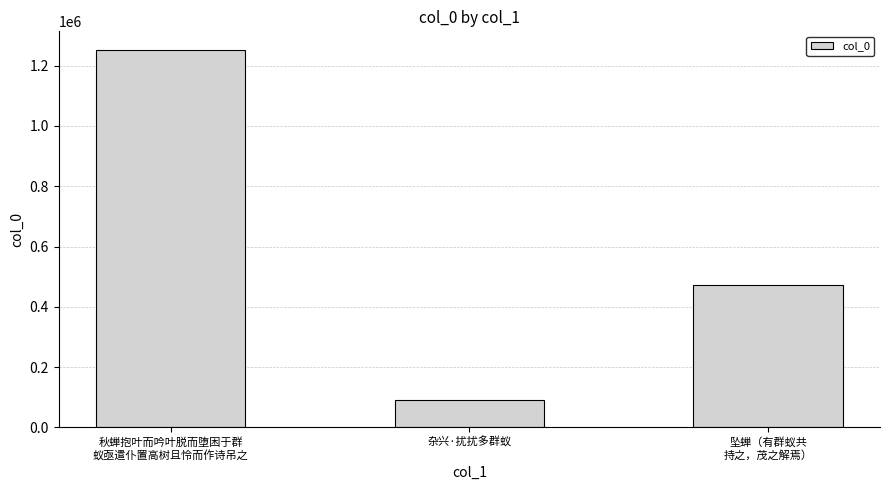

What is the change in value from 秋蝉抱叶而吟叶脱而堕困于群
蚁亟遣仆置高树且怜而作诗吊之 to 杂兴·扰扰多群蚁?

-1161323